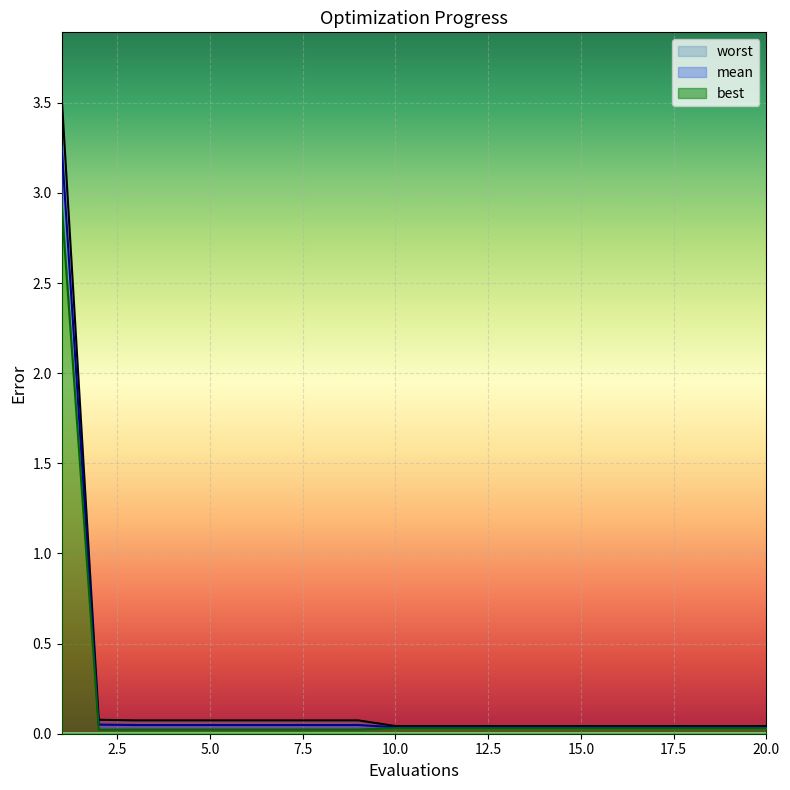

Which series has the largest range (max minus min)?

worst